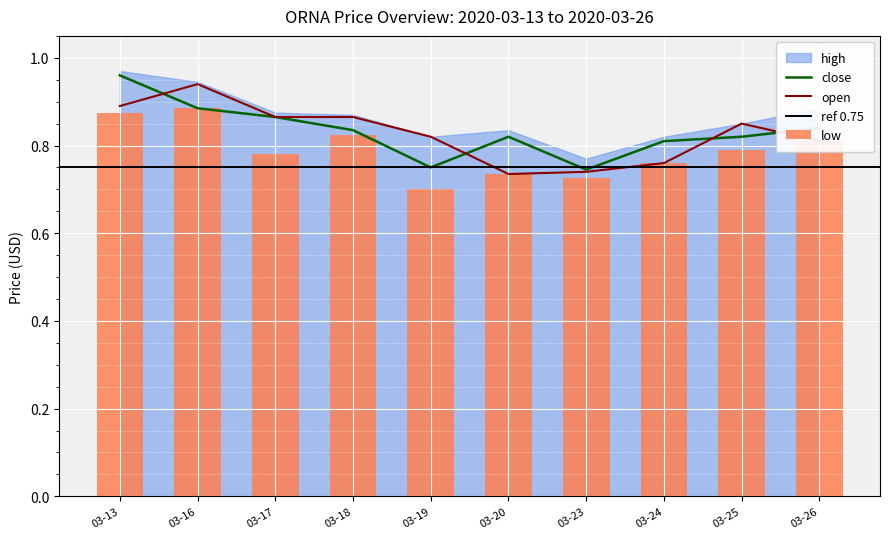

The value of open at 03-24 is 1.2. True or false?

False